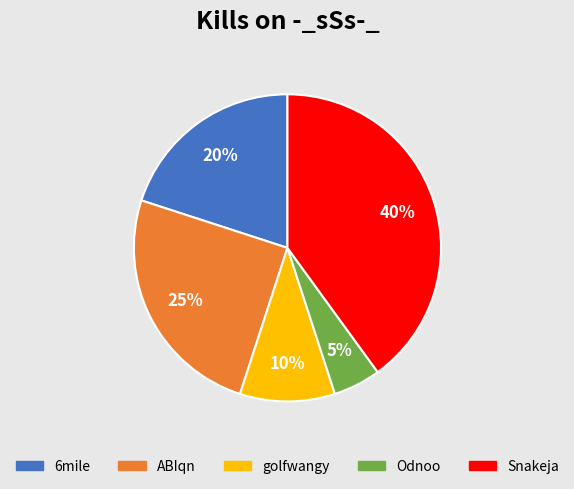

Is there any slice that represents more than half of the pie?

No